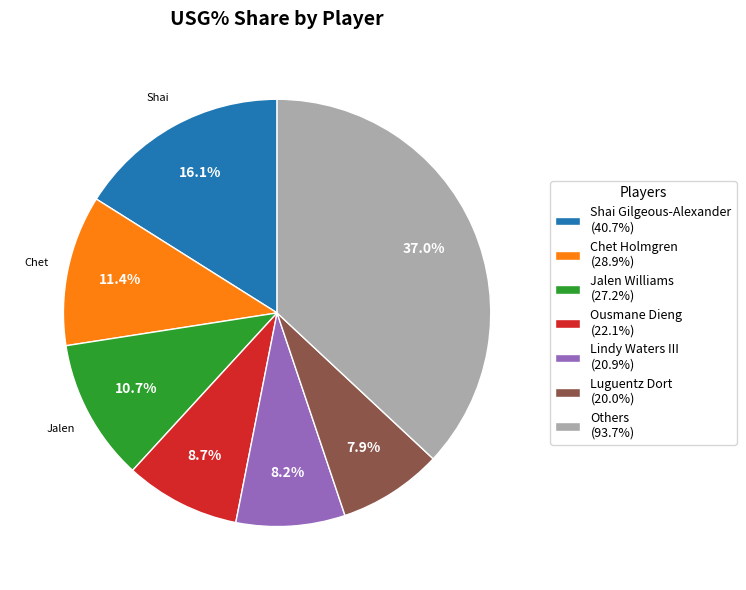

Does any single category account for the majority?

No